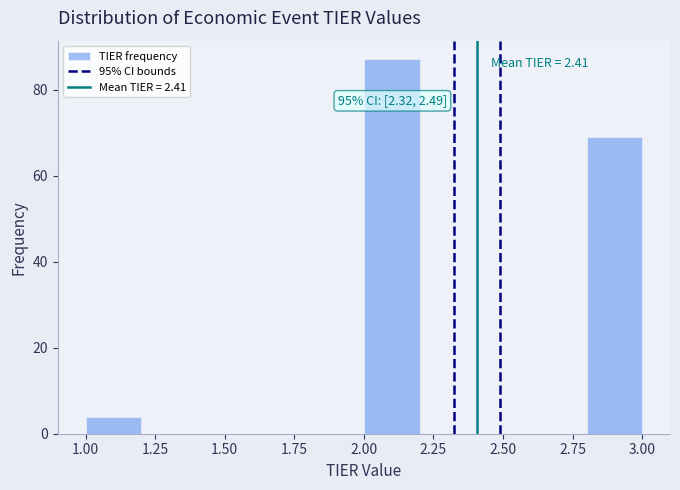

Which range on the x-axis has the tallest bar?

2.0 to 2.2